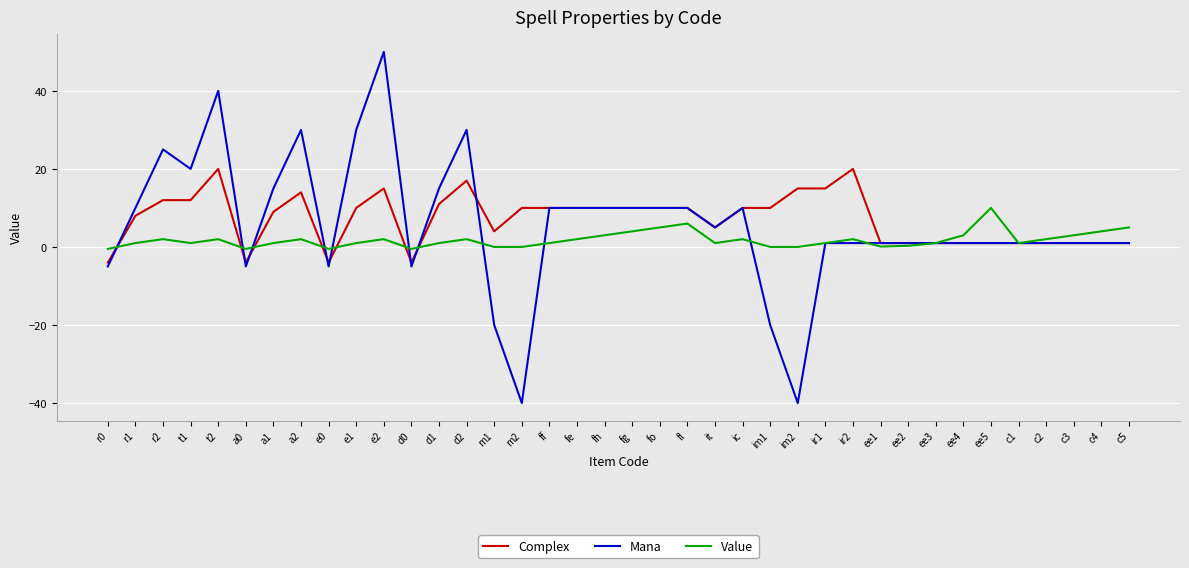

How many negative values does the Mana series have?

8